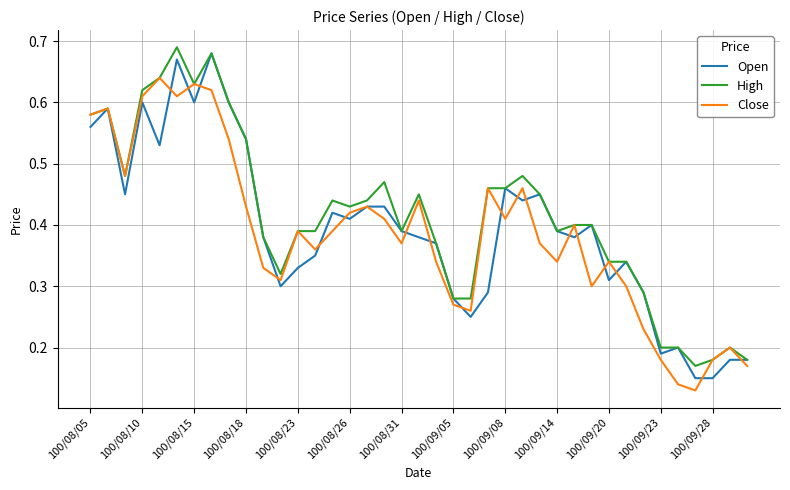

What is the sum of all Close values?

15.1